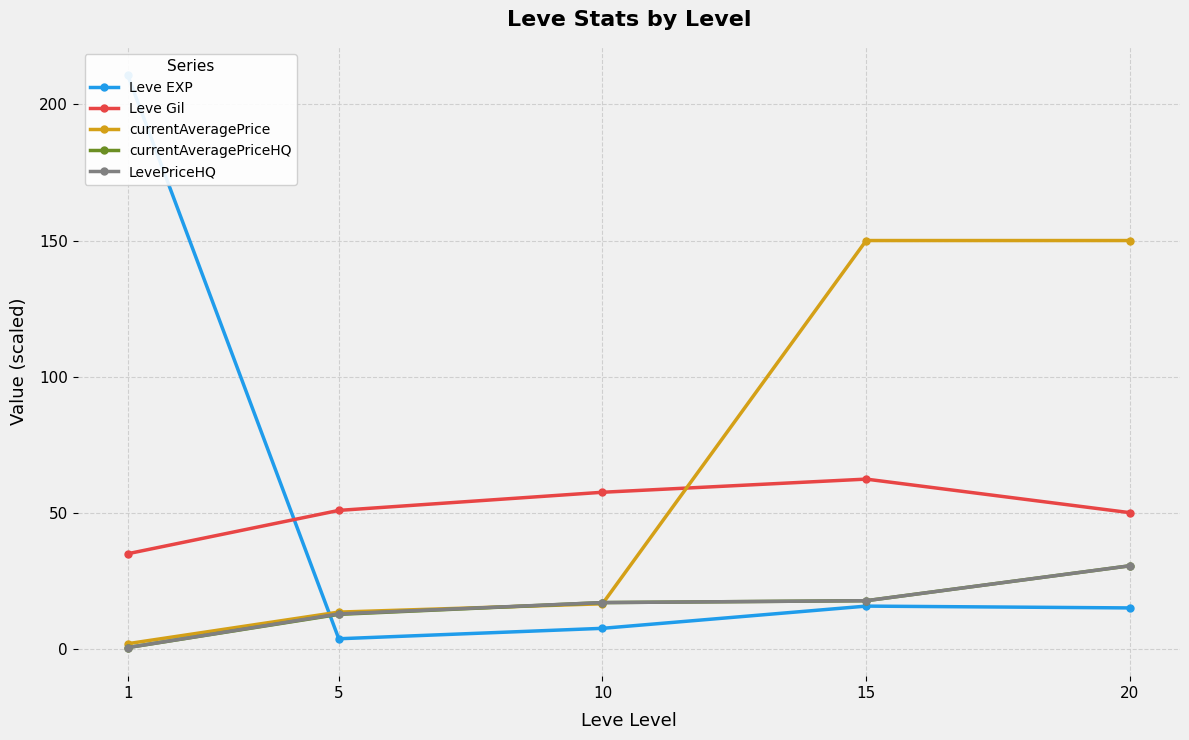

True or false: LevePriceHQ and currentAveragePrice intersect in this chart.

True